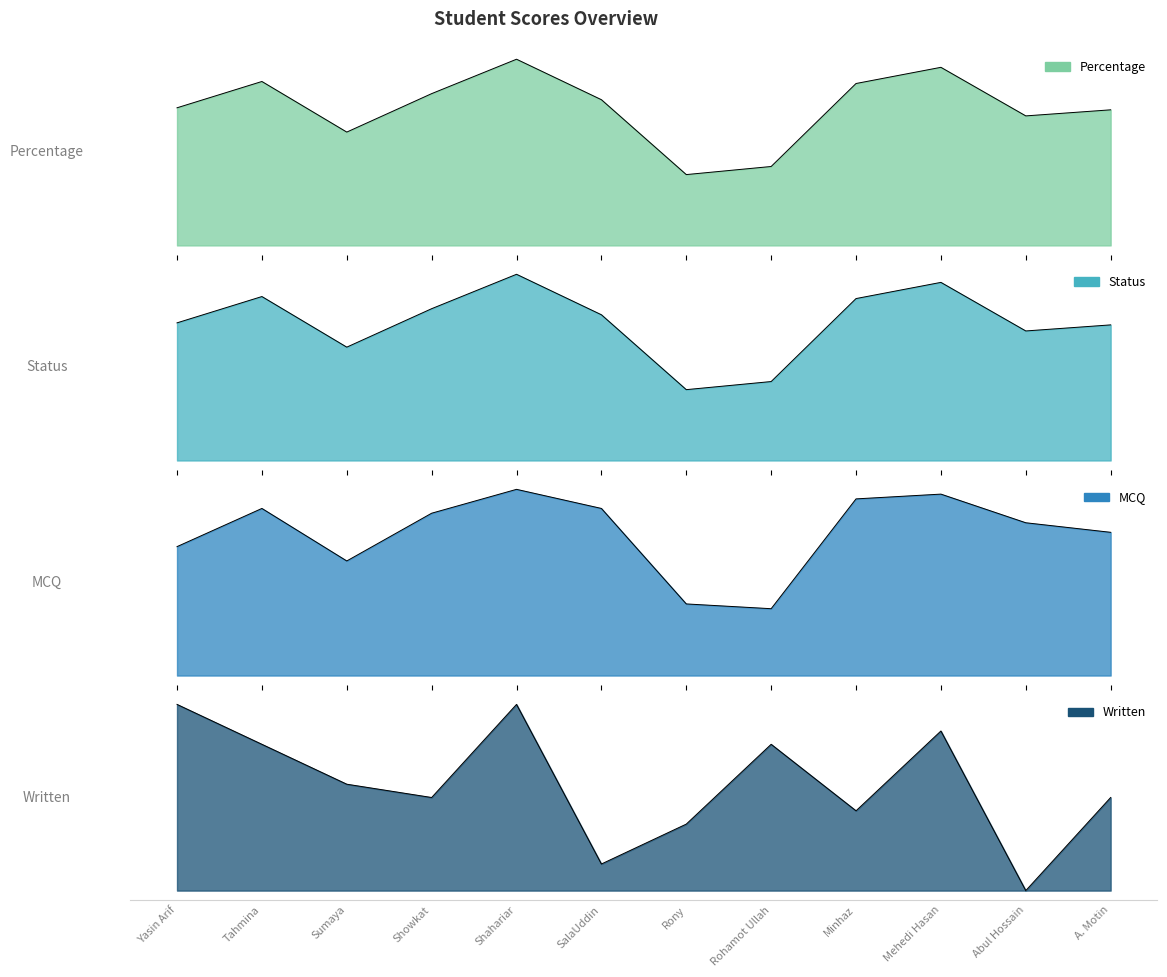

At Showkat, list the series in order from smallest to largest.

Written, MCQ, Percentage, Status